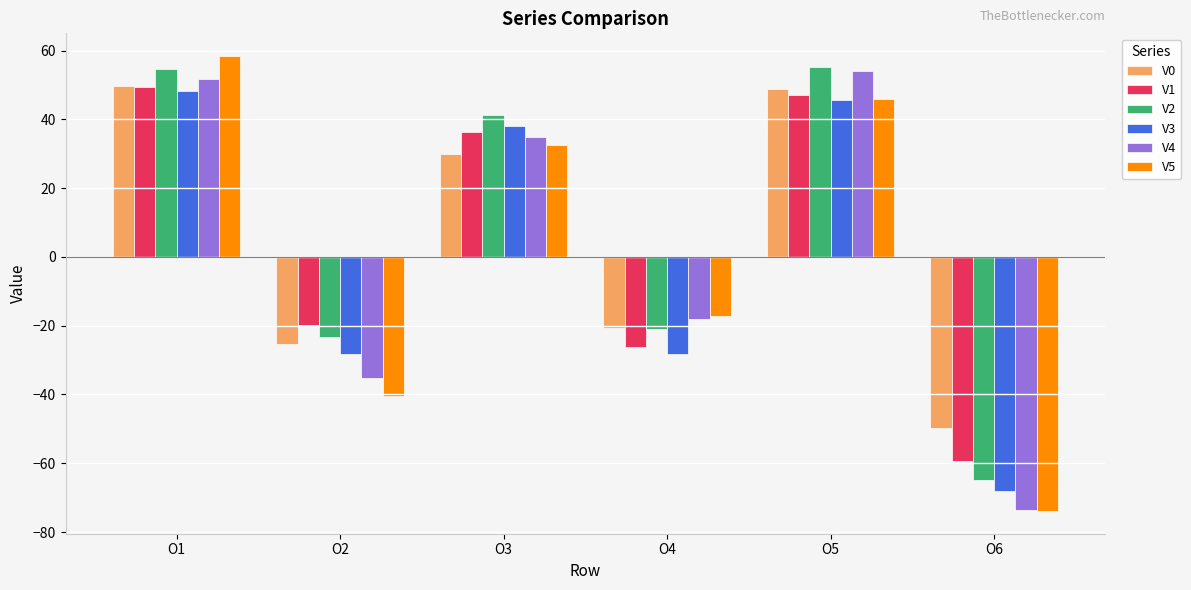

What is the sum of the V0 values at O4 and O6?

-70.5